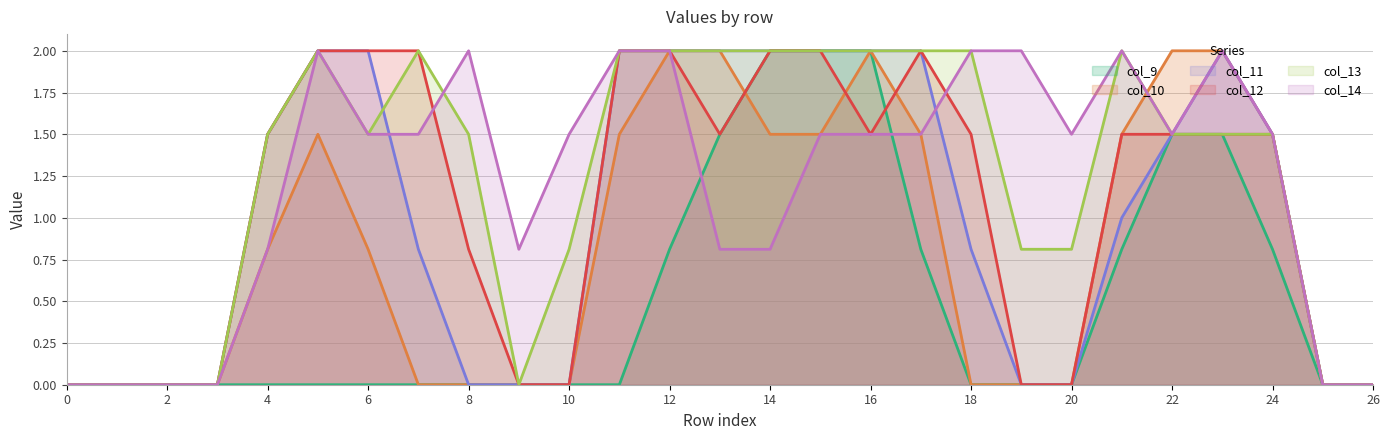

Reading left to right, transcribe all the data shown in this chart.

col_9: 0.0	0.0	0.0	0.0	0.0	0.0	0.0	0.0	0.0	0.0	0.0	0.0	0.8	1.5	2.0	2.0	2.0	0.8	0.0	0.0	0.0	0.8	1.5	1.5	0.8	0.0	0.0
col_10: 0.0	0.0	0.0	0.0	0.8	1.5	0.8	0.0	0.0	0.0	0.0	1.5	2.0	2.0	1.5	1.5	2.0	1.5	0.0	0.0	0.0	1.5	2.0	2.0	1.5	0.0	0.0
col_11: 0.0	0.0	0.0	0.0	1.5	2.0	2.0	0.8	0.0	0.0	0.0	2.0	2.0	2.0	2.0	2.0	2.0	2.0	0.8	0.0	0.0	1.0	1.5	2.0	1.5	0.0	0.0
col_12: 0.0	0.0	0.0	0.0	1.5	2.0	2.0	2.0	0.8	0.0	0.0	2.0	2.0	1.5	2.0	2.0	1.5	2.0	1.5	0.0	0.0	1.5	1.5	1.5	1.5	0.0	0.0
col_13: 0.0	0.0	0.0	0.0	1.5	2.0	1.5	2.0	1.5	0.0	0.8	2.0	2.0	2.0	2.0	2.0	2.0	2.0	2.0	0.8	0.8	2.0	1.5	1.5	1.5	0.0	0.0
col_14: 0.0	0.0	0.0	0.0	0.8	2.0	1.5	1.5	2.0	0.8	1.5	2.0	2.0	0.8	0.8	1.5	1.5	1.5	2.0	2.0	1.5	2.0	1.5	2.0	1.5	0.0	0.0